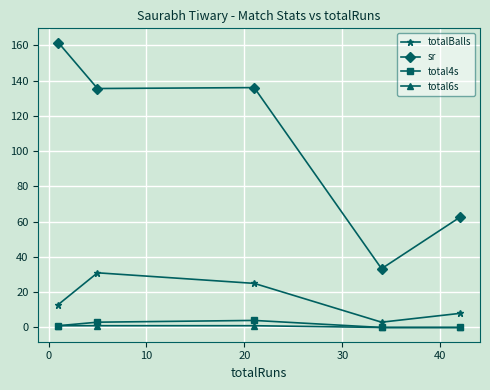

True or false: total4s has more than 1 interior local peaks.

False